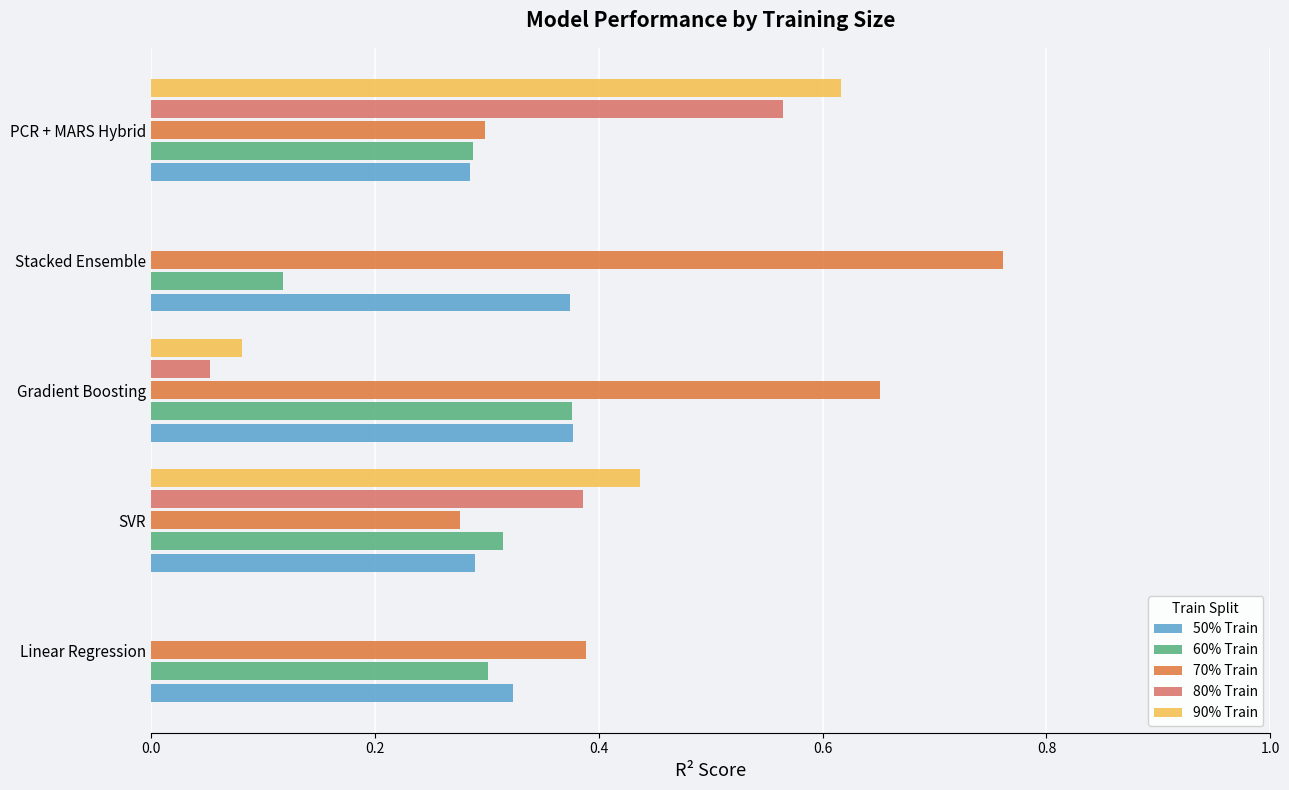

Which category has the highest value across all series?

Stacked Ensemble